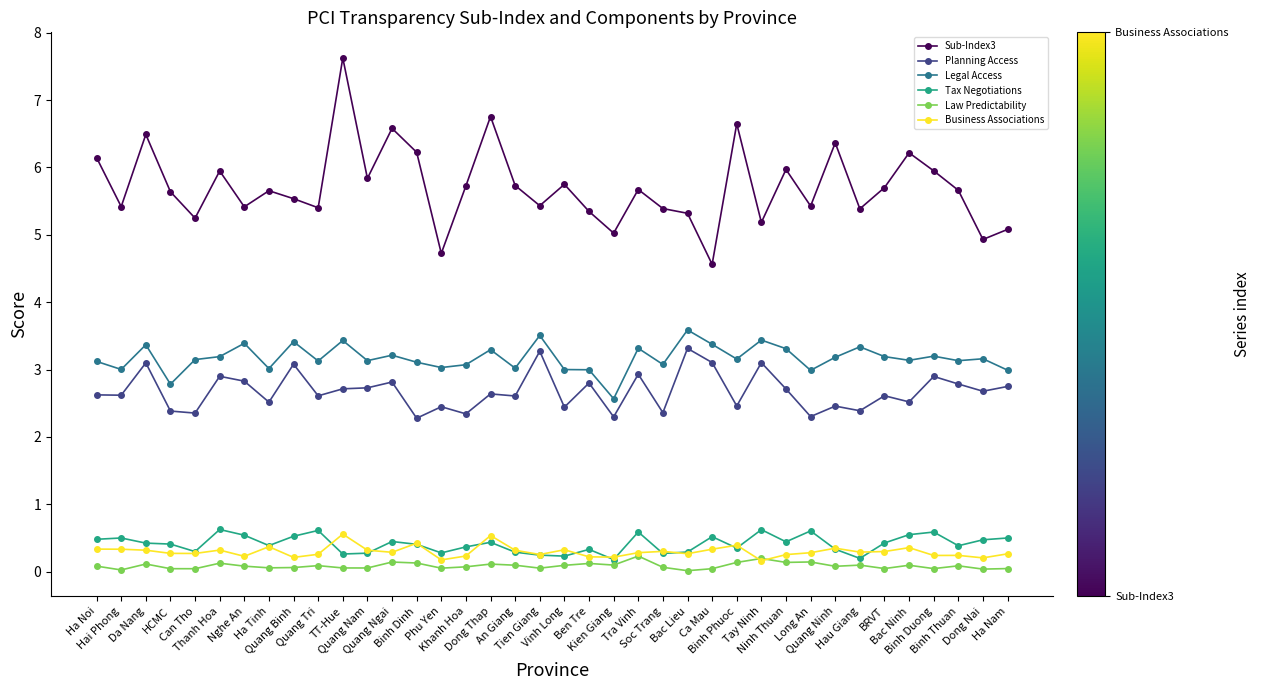

Which series has the largest total across all categories?

Sub-Index3